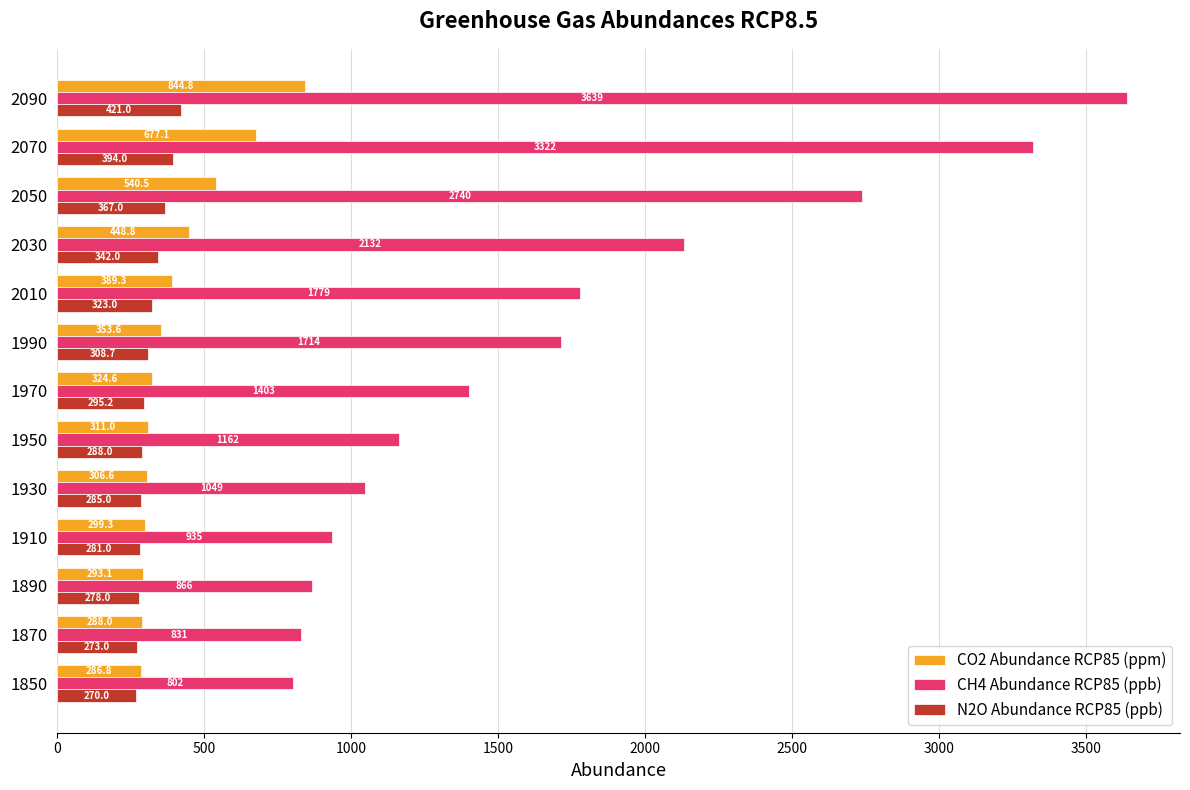

What is the greatest value displayed?

3639.0